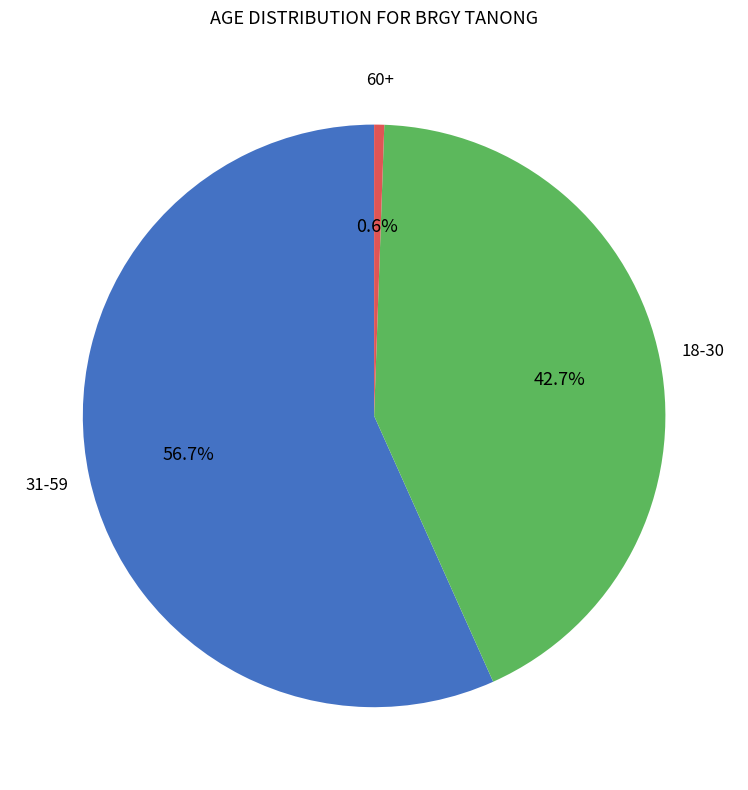

Does any single category account for the majority?

Yes